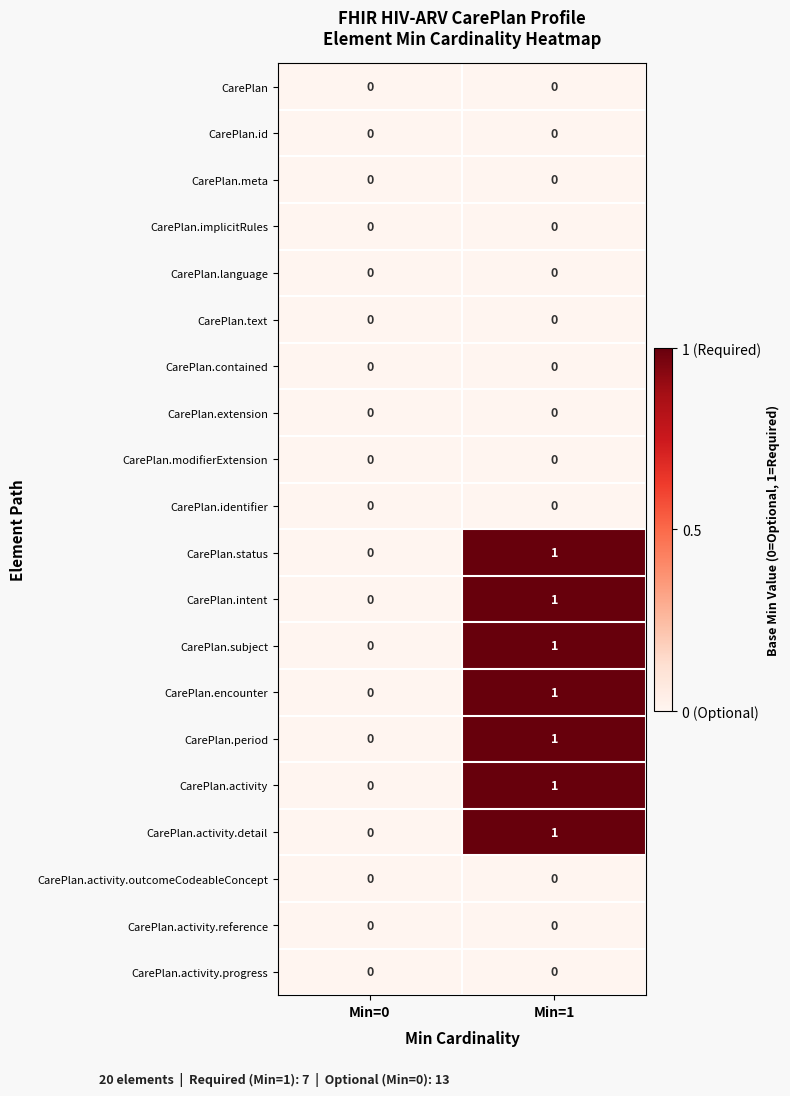

What is the total value across all series at Min=1?

7